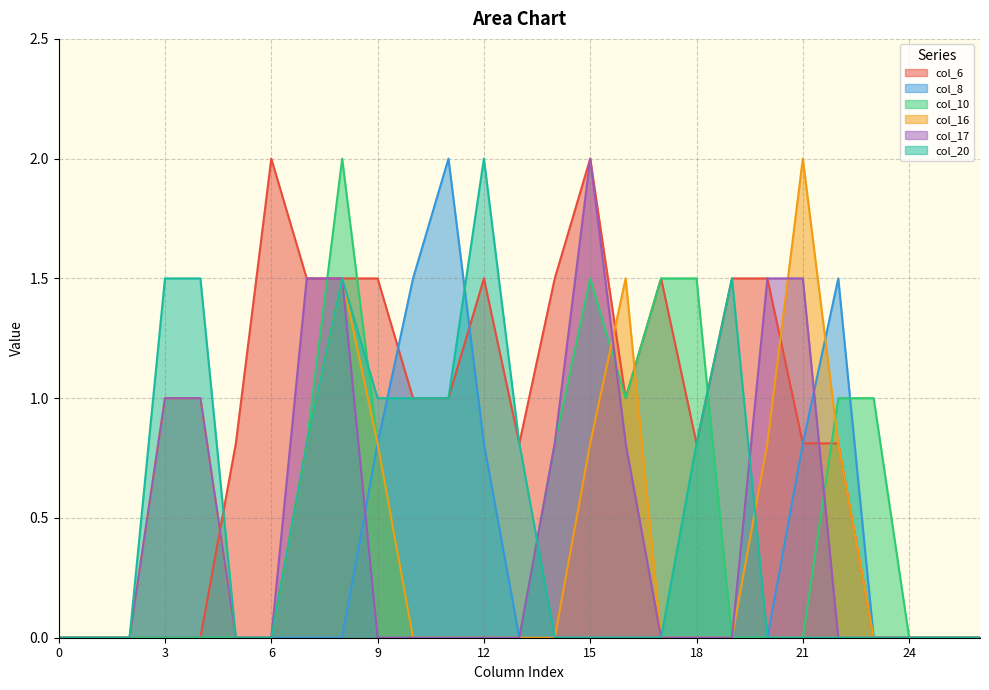

The col_10 series shows 0.0 at 21. True or false?

True